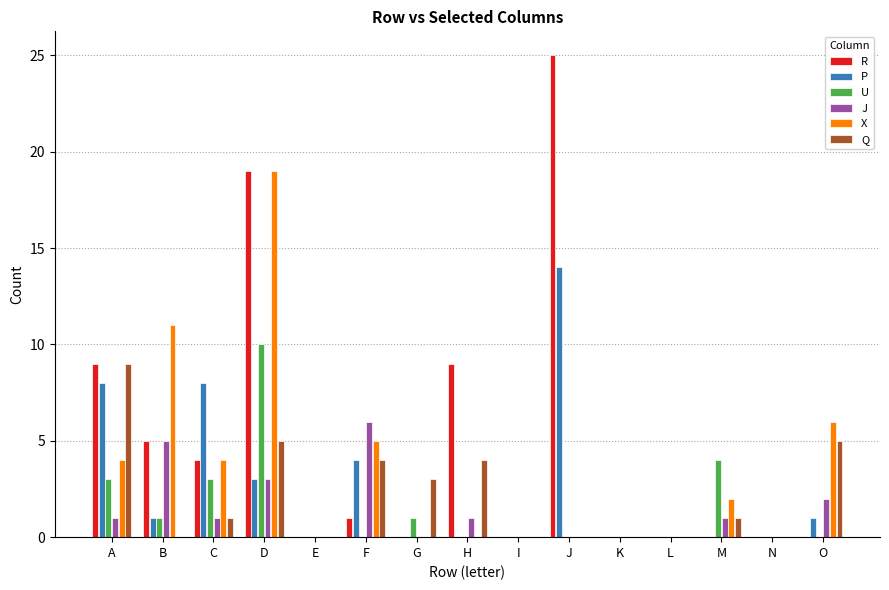

How many data points does each series have?

15